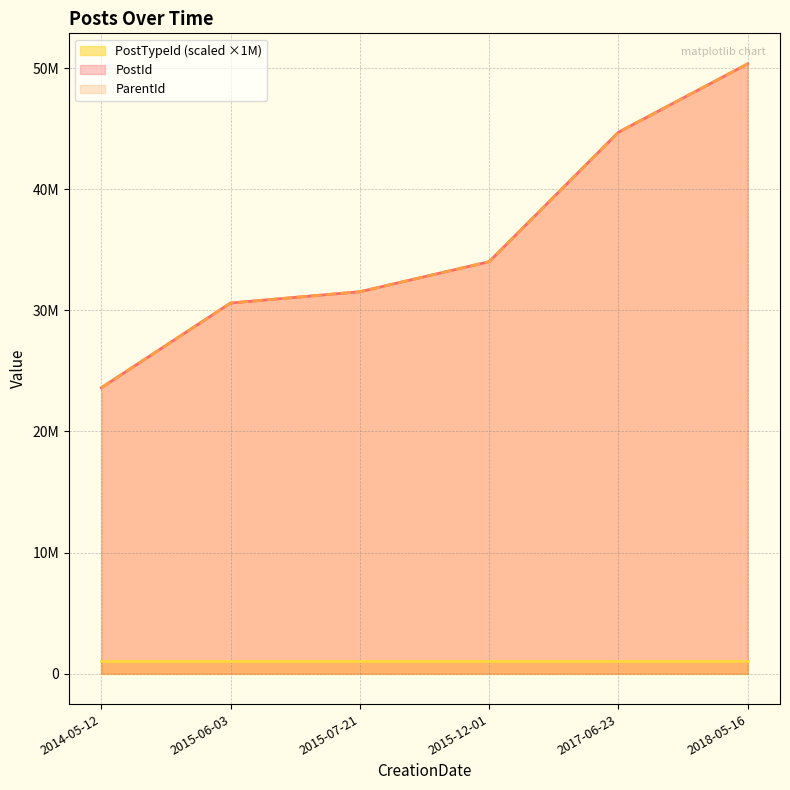

What is the sum of the PostId values at 2015-06-03 and 2014-05-12?

54224987